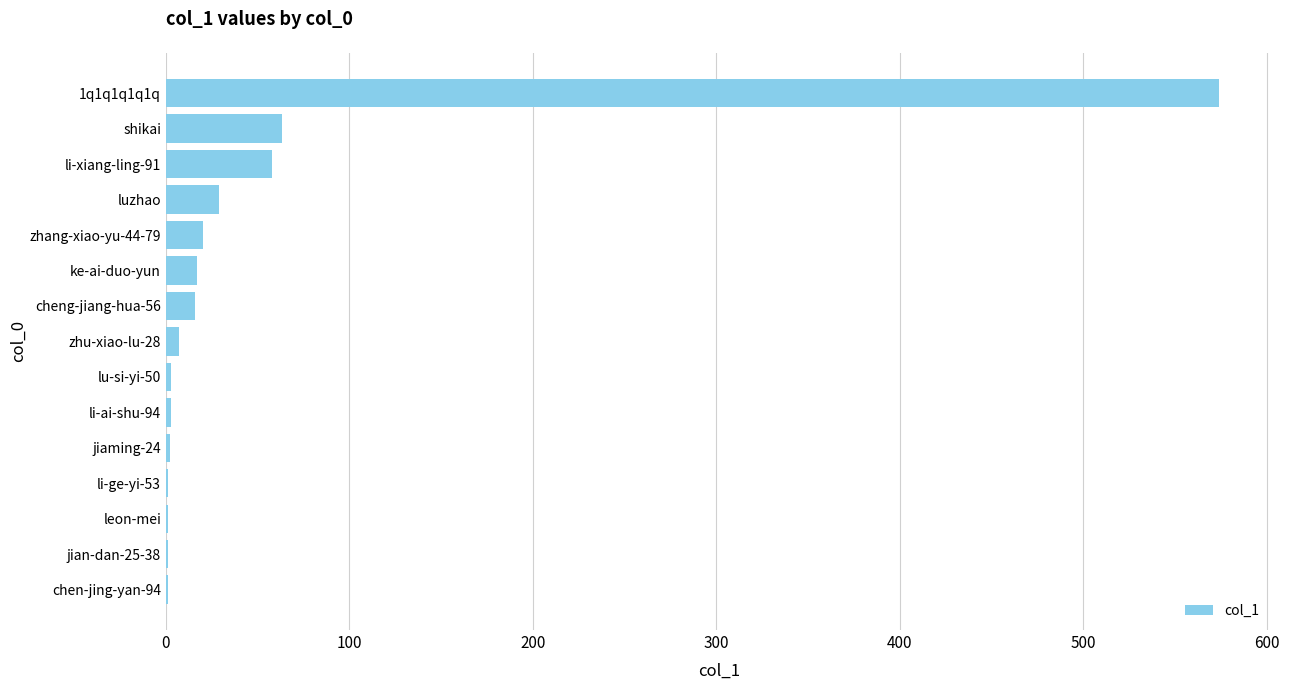

Approximately how many times larger is the value at luzhao compared to ke-ai-duo-yun?

1.7